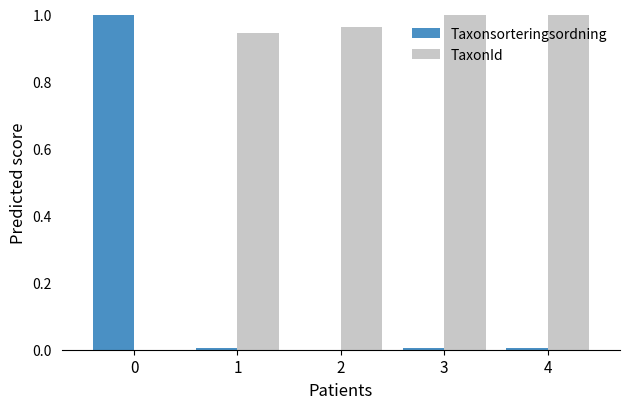

The TaxonId series shows 0.6 at 4. True or false?

False